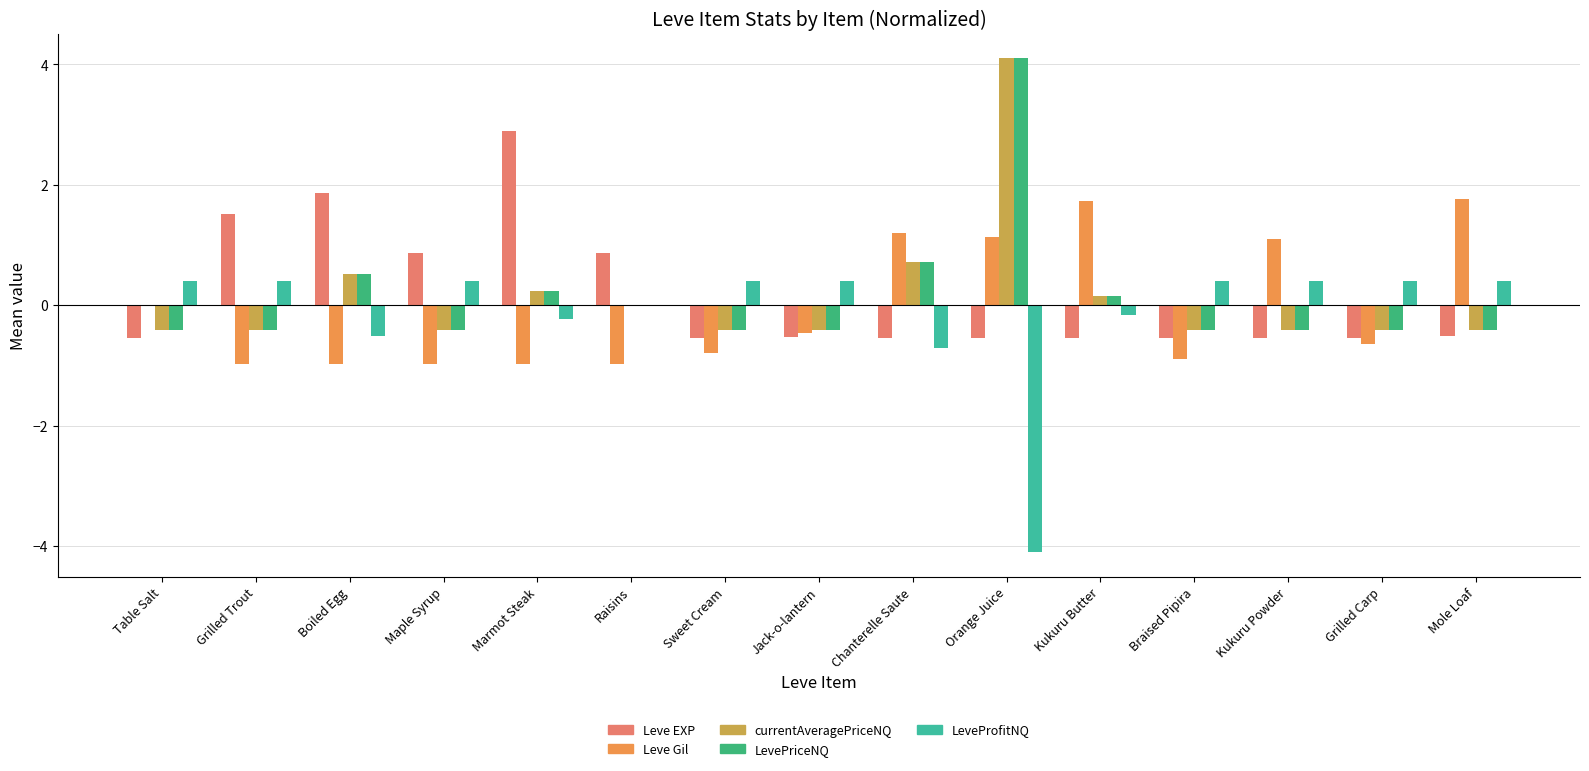

What are all the series names shown in the legend?

Leve EXP, Leve Gil, currentAveragePriceNQ, LevePriceNQ, LeveProfitNQ